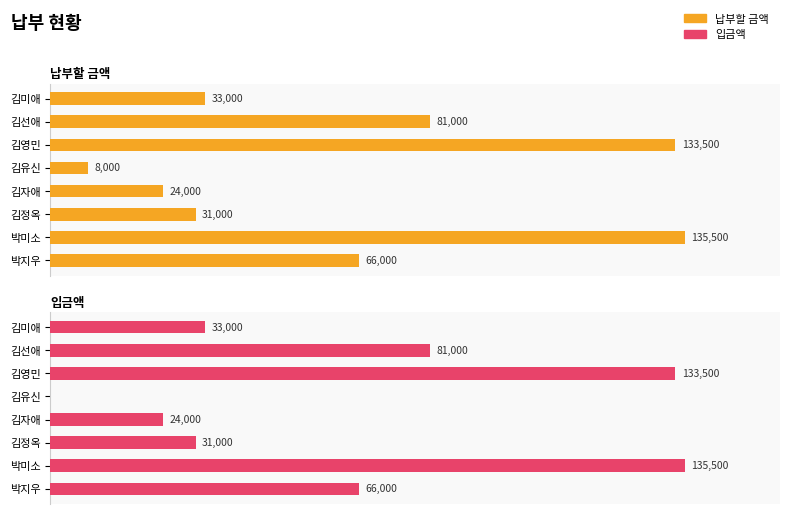

What is the value of the 납부할 금액 bar at the 4th from the left?

8000